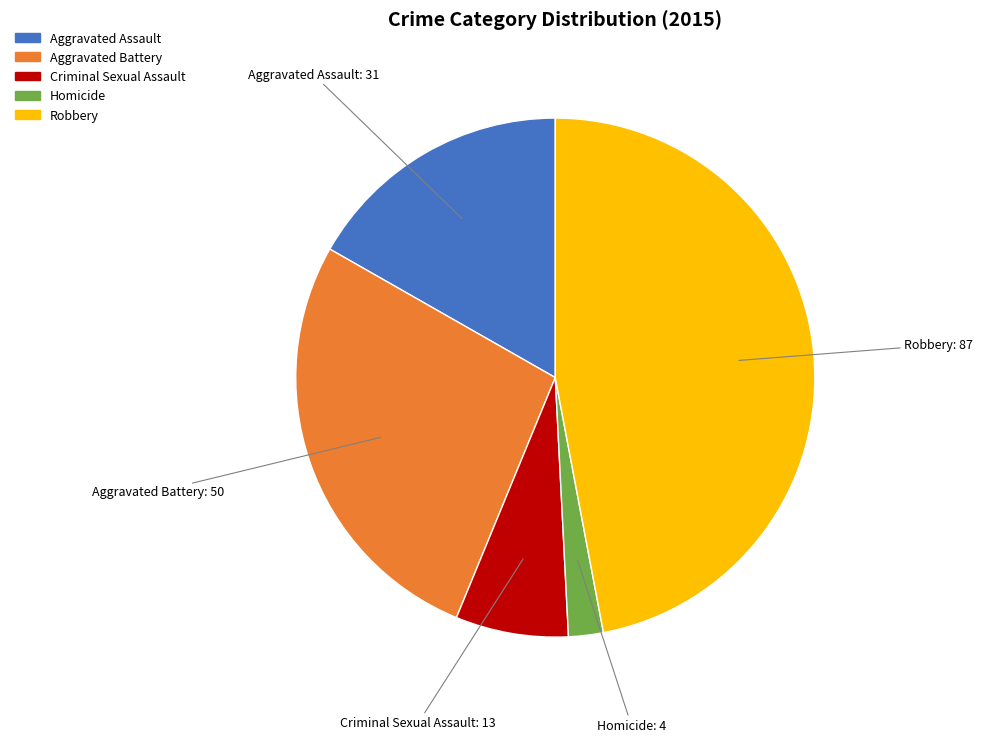

Rank the categories by value from lowest to highest.

Homicide, Criminal Sexual Assault, Aggravated Assault, Aggravated Battery, Robbery